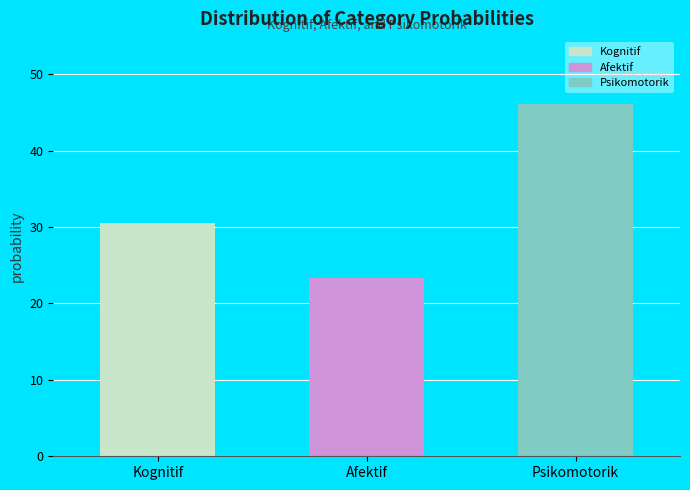

Reading left to right, what are all the values shown in this chart?

Kognitif=30.5	Afektif=23.4	Psikomotorik=46.2